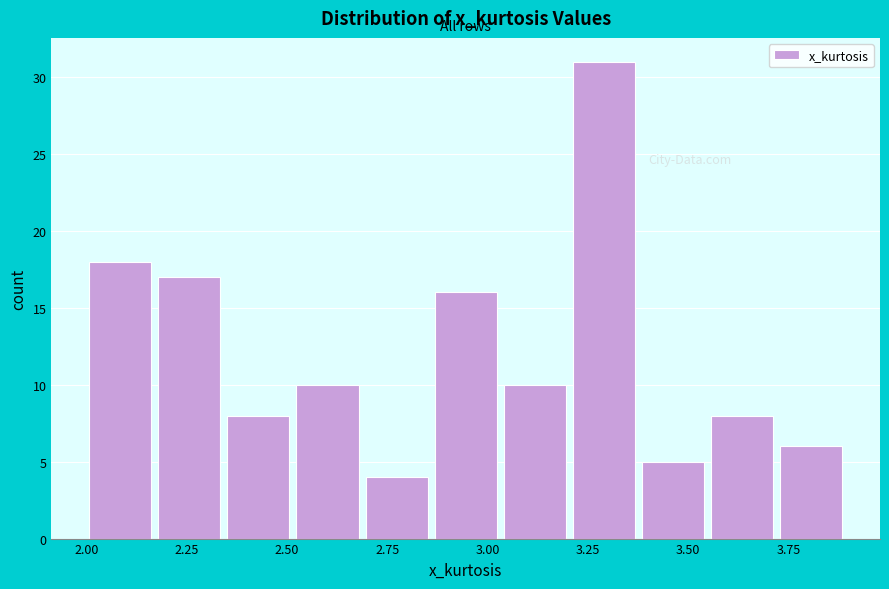

Around what value on the x-axis is the tallest bar? Give the approximate position of its centre, as read against the axis.

3.30